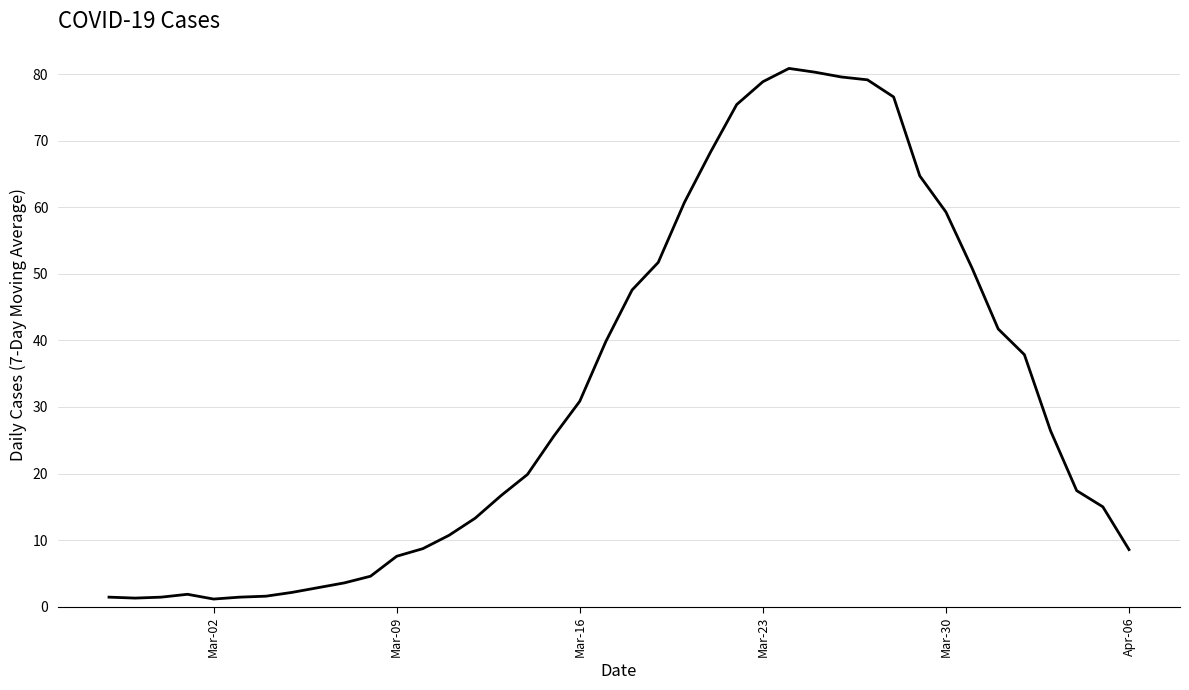

What is the difference between the maximum and minimum values?

79.7